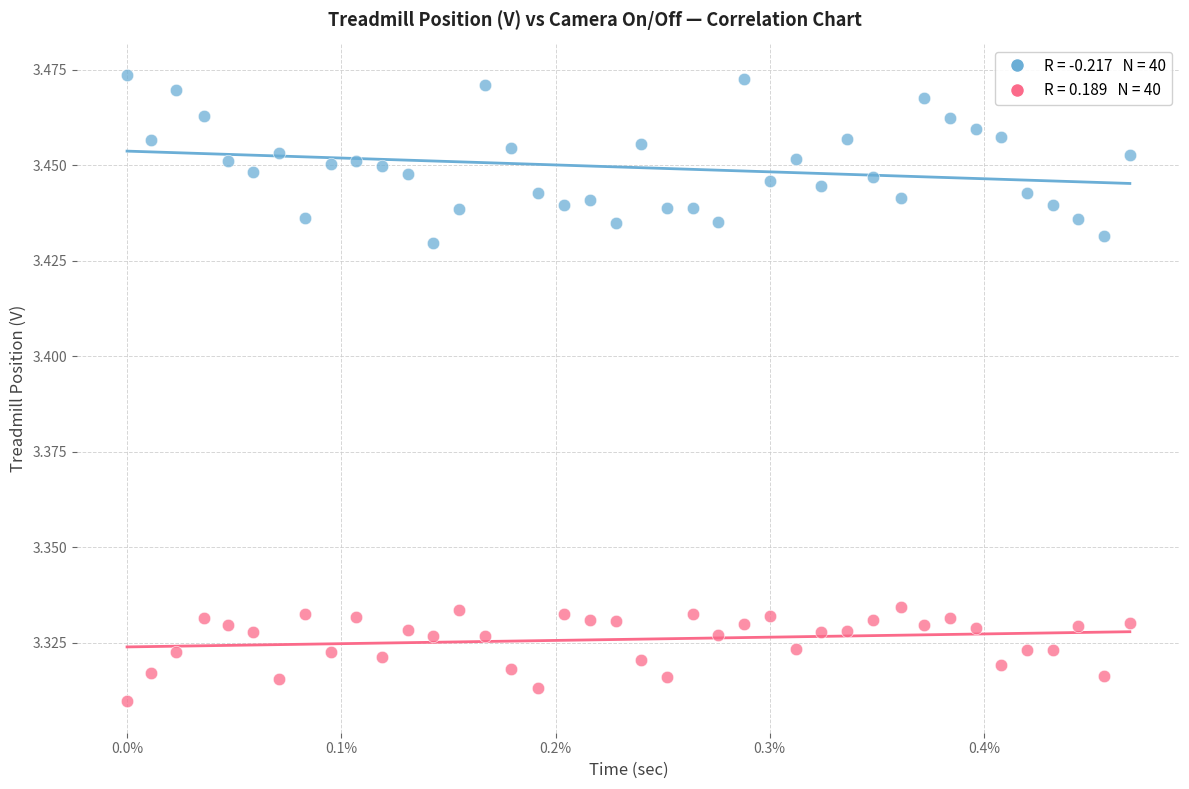

Across all data points, what is the range of X values (max minus min)?

0.5